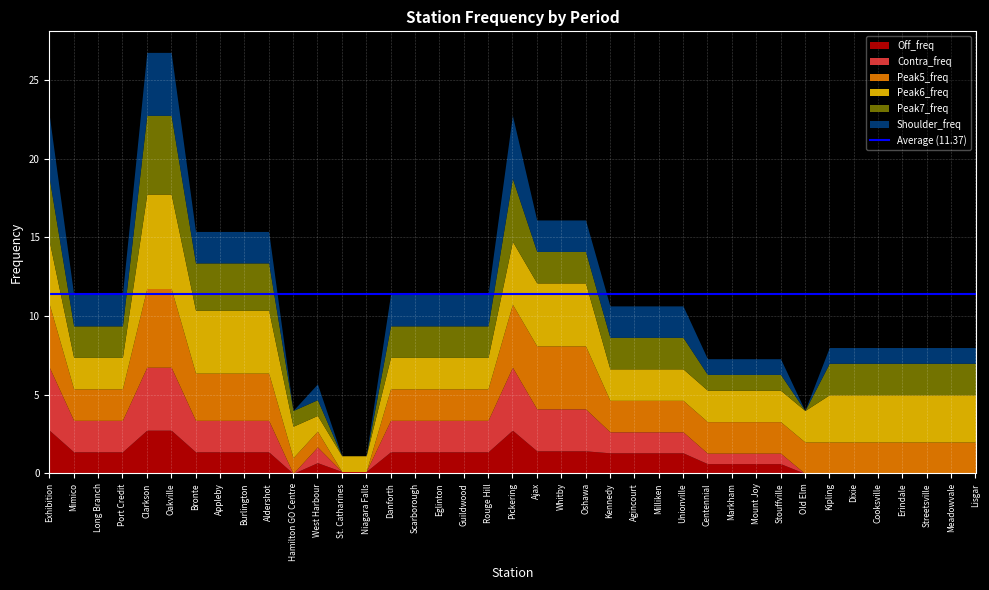

List the labels in order of Shoulder_freq value, smallest first.

Hamilton GO Centre, St. Catharines, Niagara Falls, Old Elm, West Harbour, Centennial, Markham, Mount Joy, Stouffville, Kipling, Dixie, Cooksville, Erindale, Streetsville, Meadowvale, Lisgar, Mimico, Long Branch, Port Credit, Bronte, Appleby, Burlington, Aldershot, Danforth, Scarborough, Eglinton, Guildwood, Rouge Hill, Ajax, Whitby, Oshawa, Kennedy, Agincourt, Milliken, Unionville, Exhibition, Clarkson, Oakville, Pickering